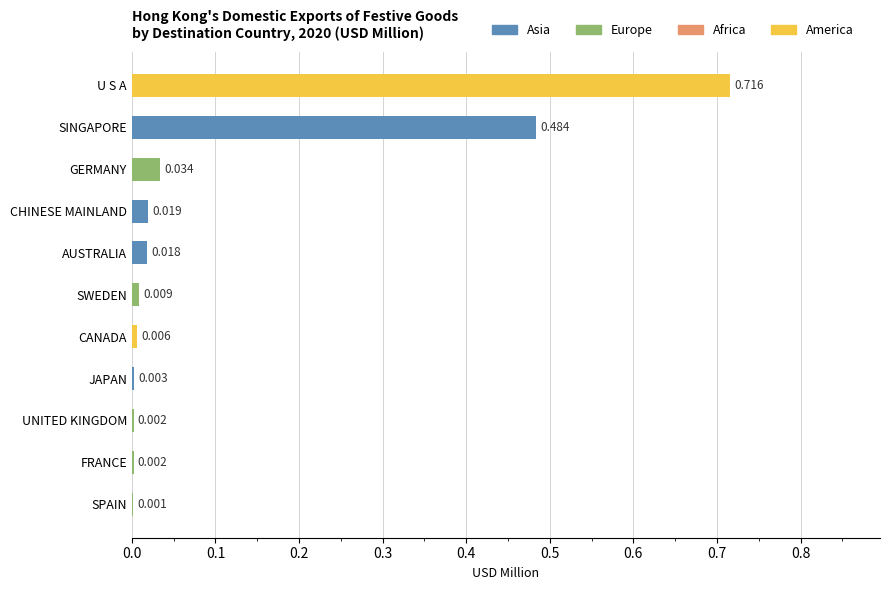

Which label corresponds to the largest value in the chart?

U S A